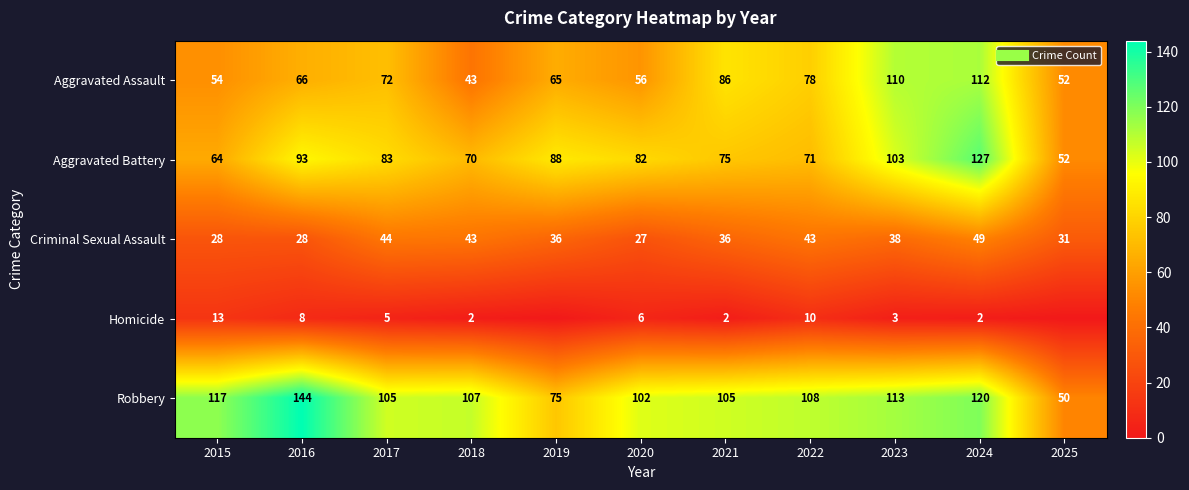

What is the sum of all Aggravated Battery values?

908